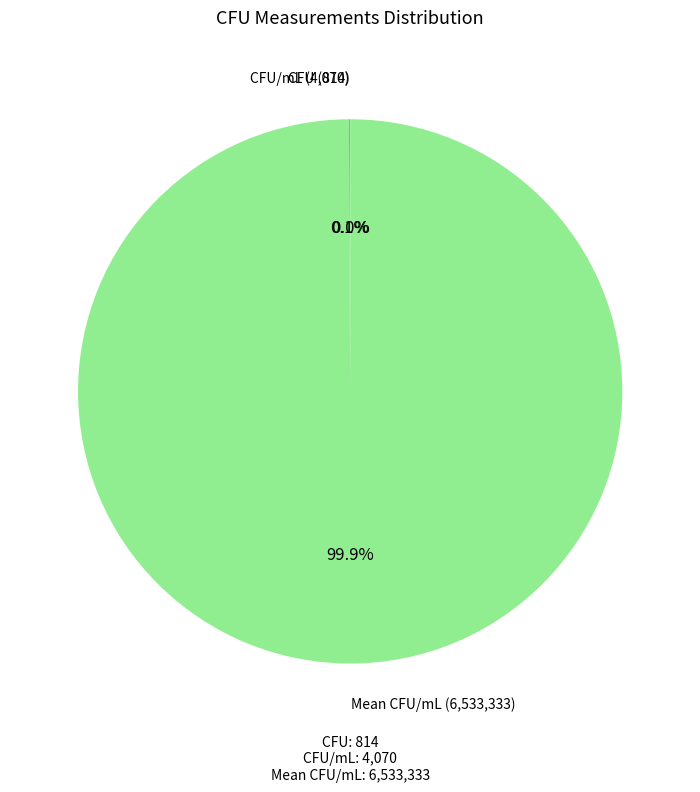

Is there any slice that represents more than half of the pie?

Yes